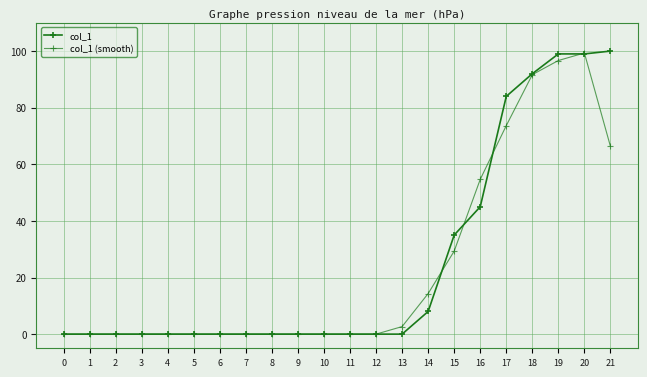

What is the total value across all series at 21?

166.3